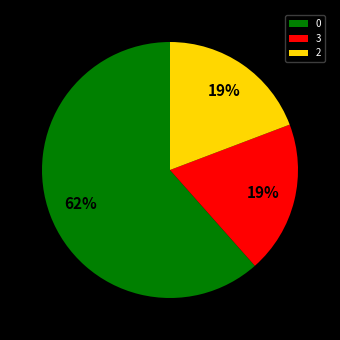

To the nearest percent, what is the combined percentage of 0 and 3?

81%